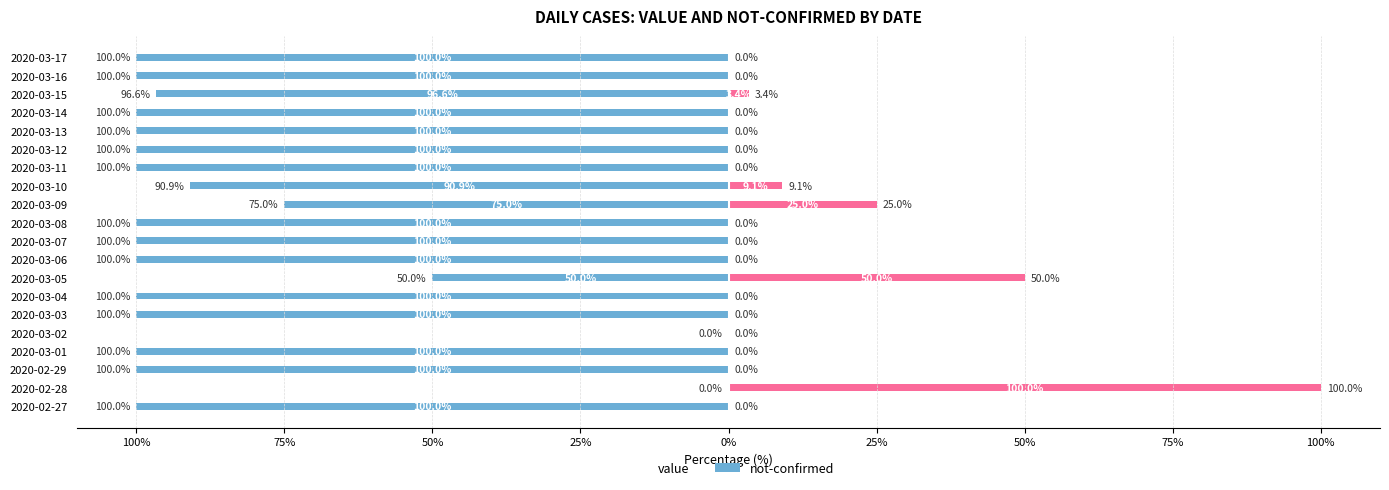

True or false: not-confirmed has a value of 64.1 at 2020-03-06.

False